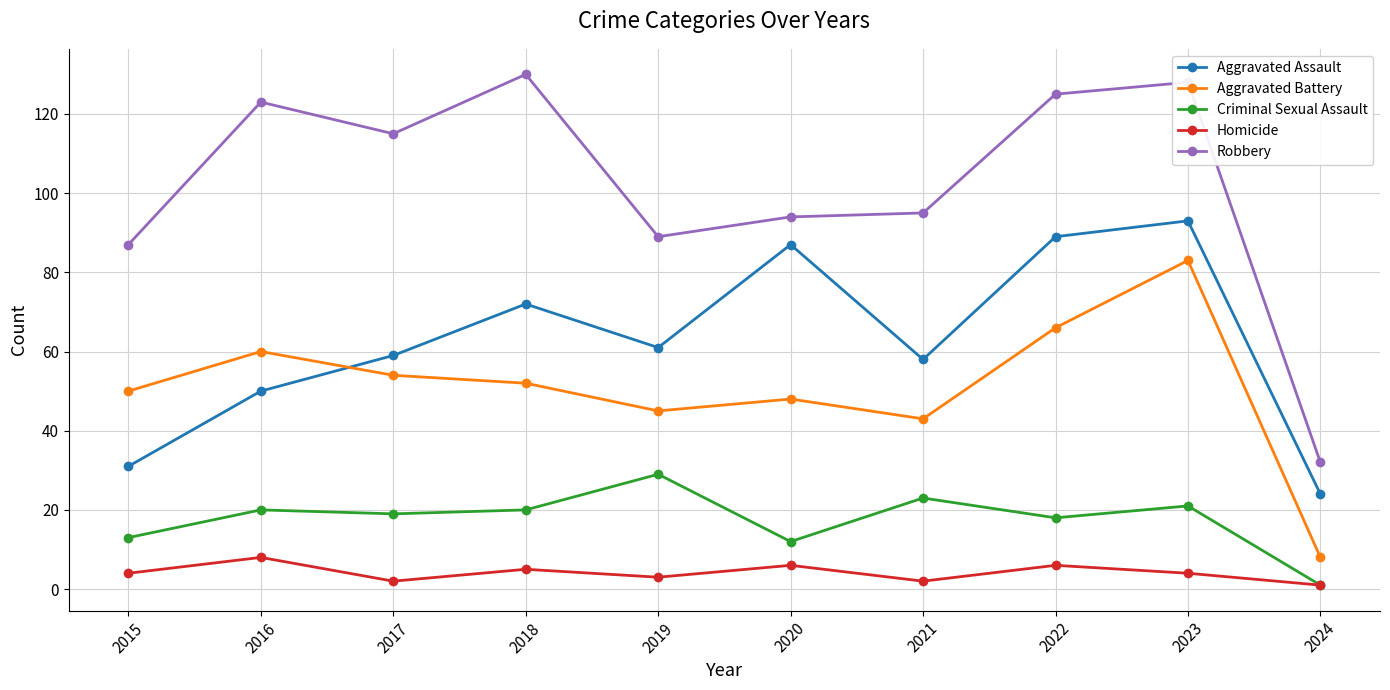

Rank the series at 2022 from lowest to highest value.

Homicide, Criminal Sexual Assault, Aggravated Battery, Aggravated Assault, Robbery